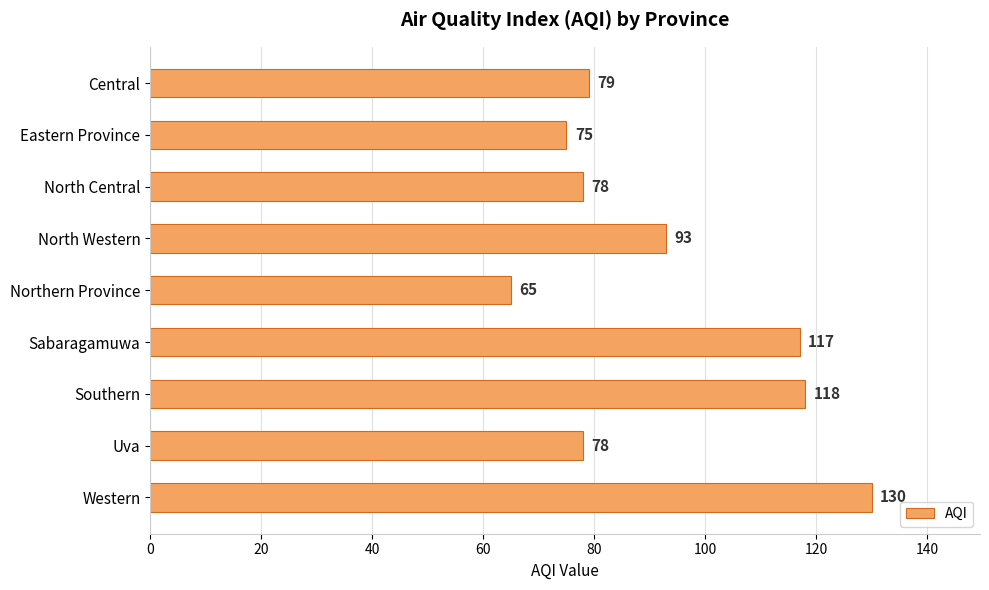

Between Eastern Province and Western, which is larger?

Western